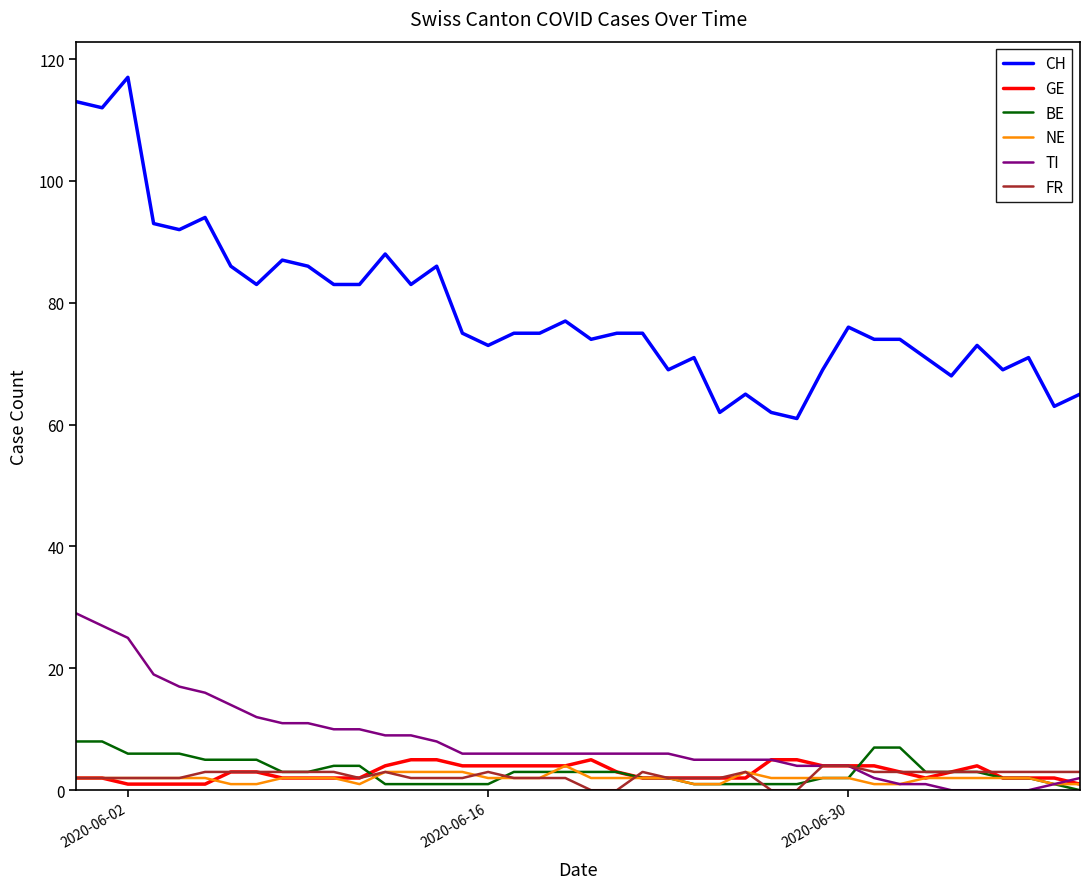

What is the average value of the TI series?

8